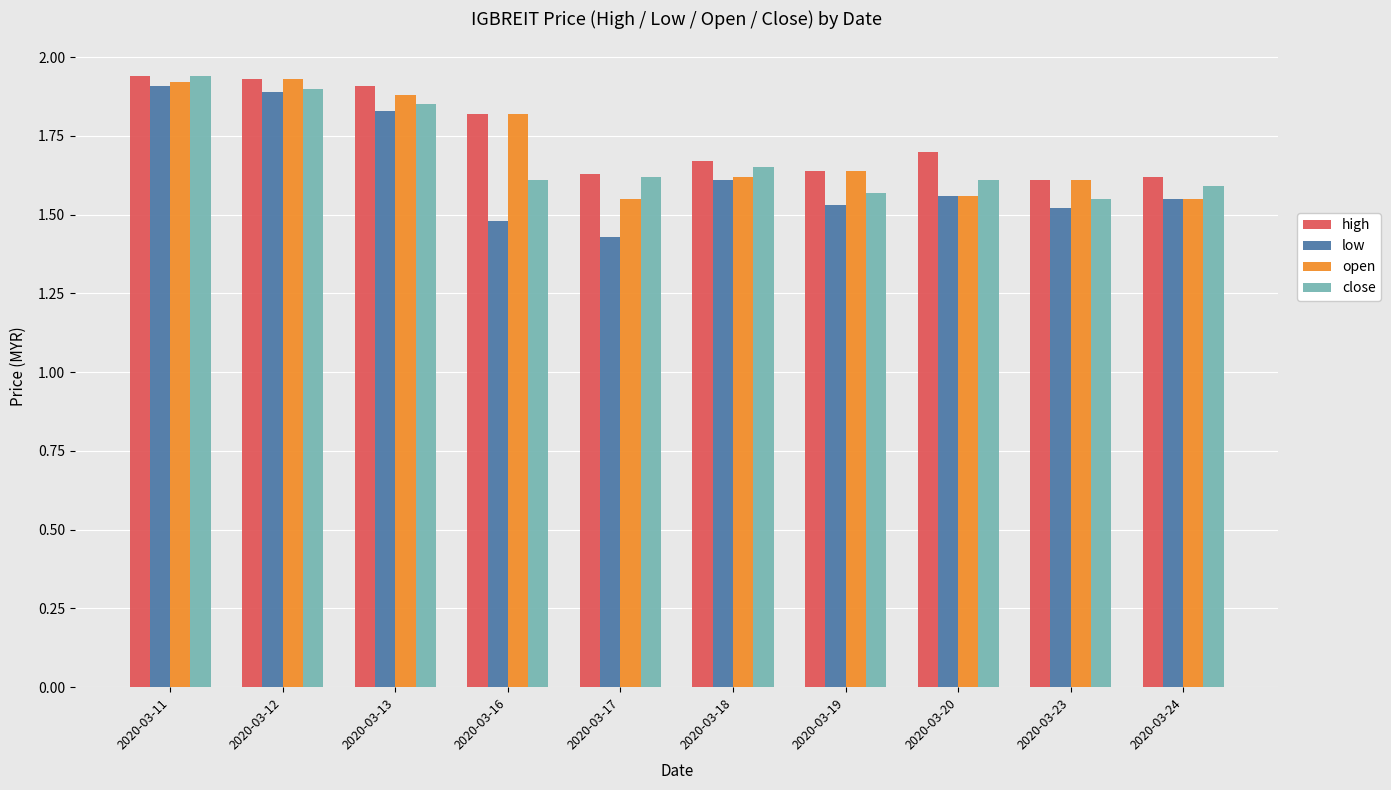

What are all the series names shown in the legend?

high, low, open, close